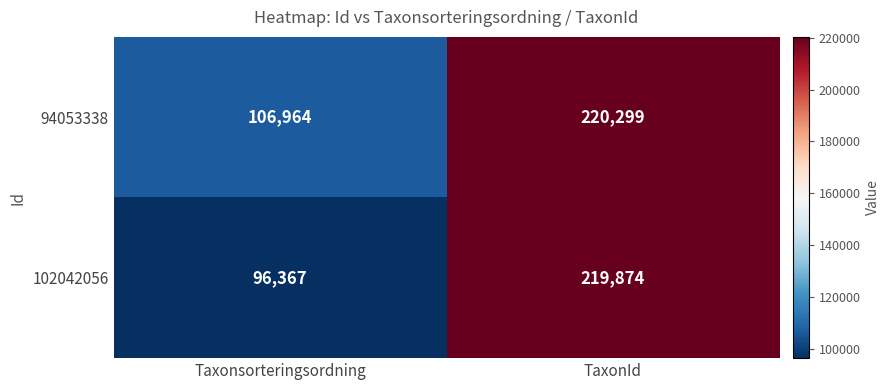

What is the difference between the 102042056 values at Taxonsorteringsordning and TaxonId?

123507